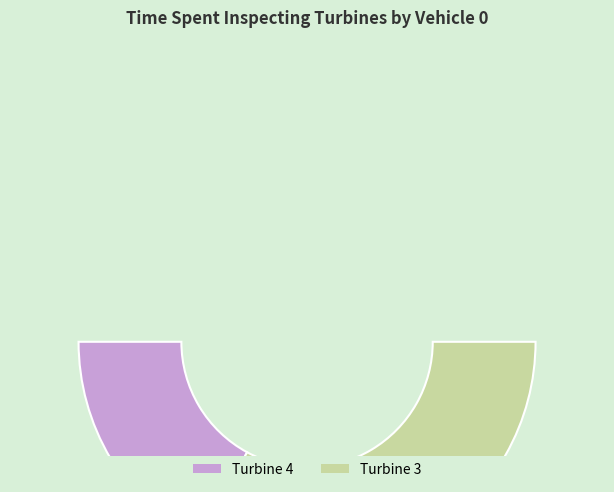

Rank the categories by value from highest to lowest.

Turbine 3, Turbine 4